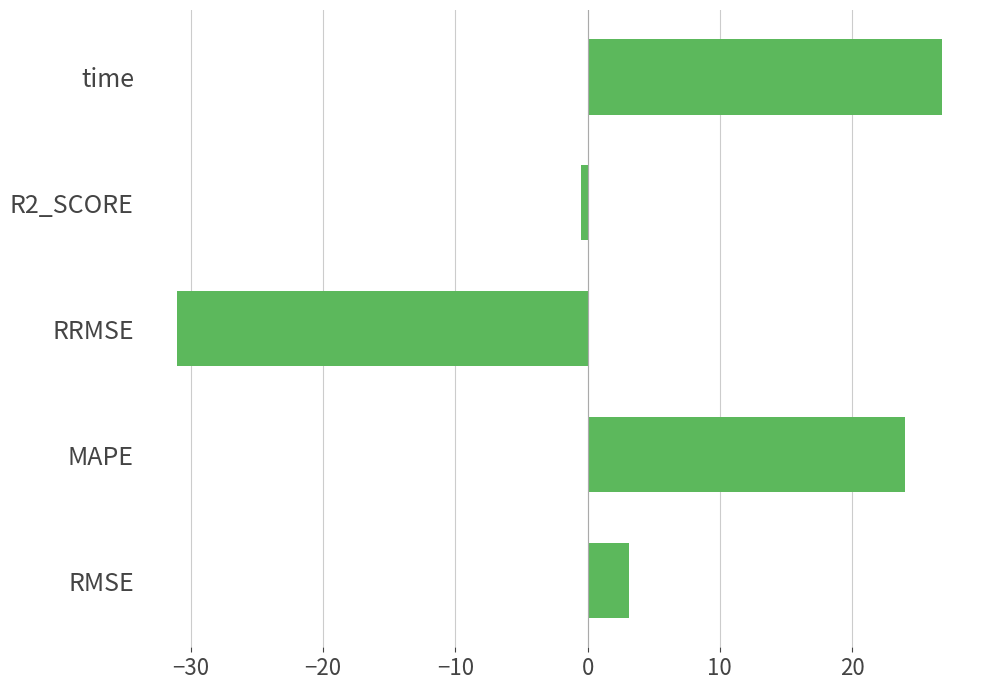

Is it true that the value at time is 44.5?

False